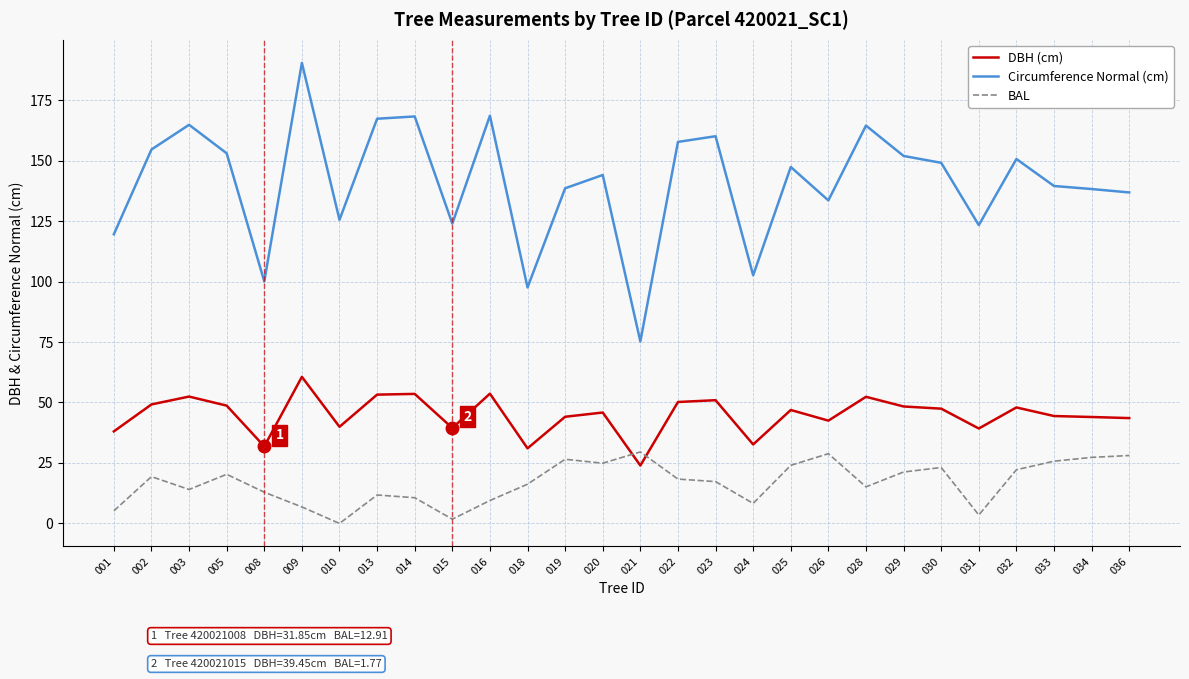

What is the sum of all Circumference Normal (cm) values?

3946.3